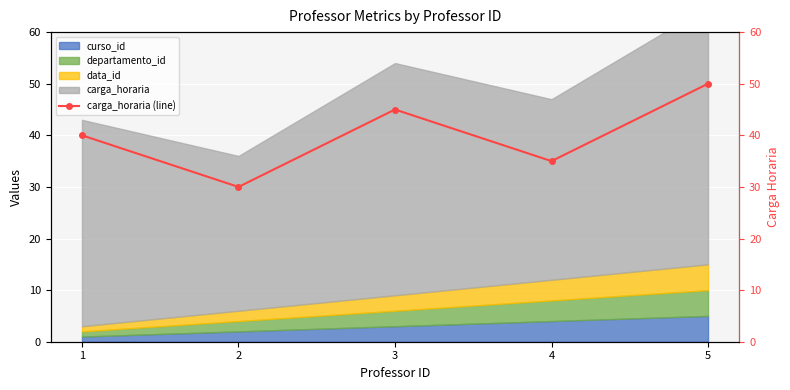

What is the value of the 5th point from the left?

50